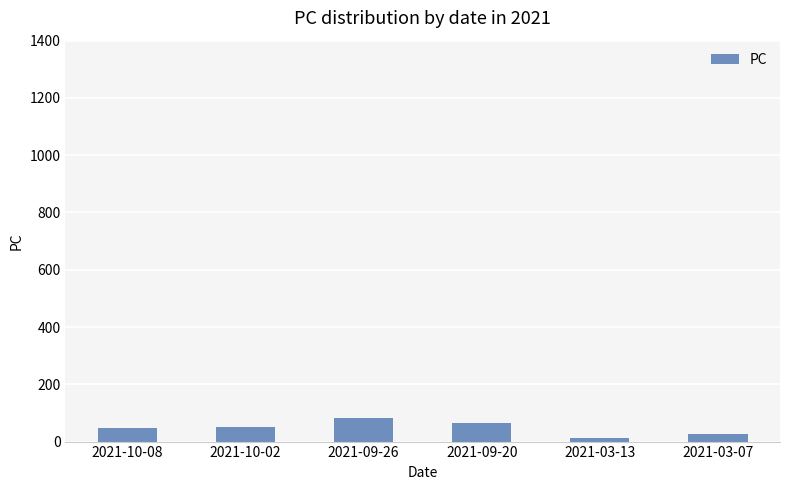

How many values are between 26 and 65?

4